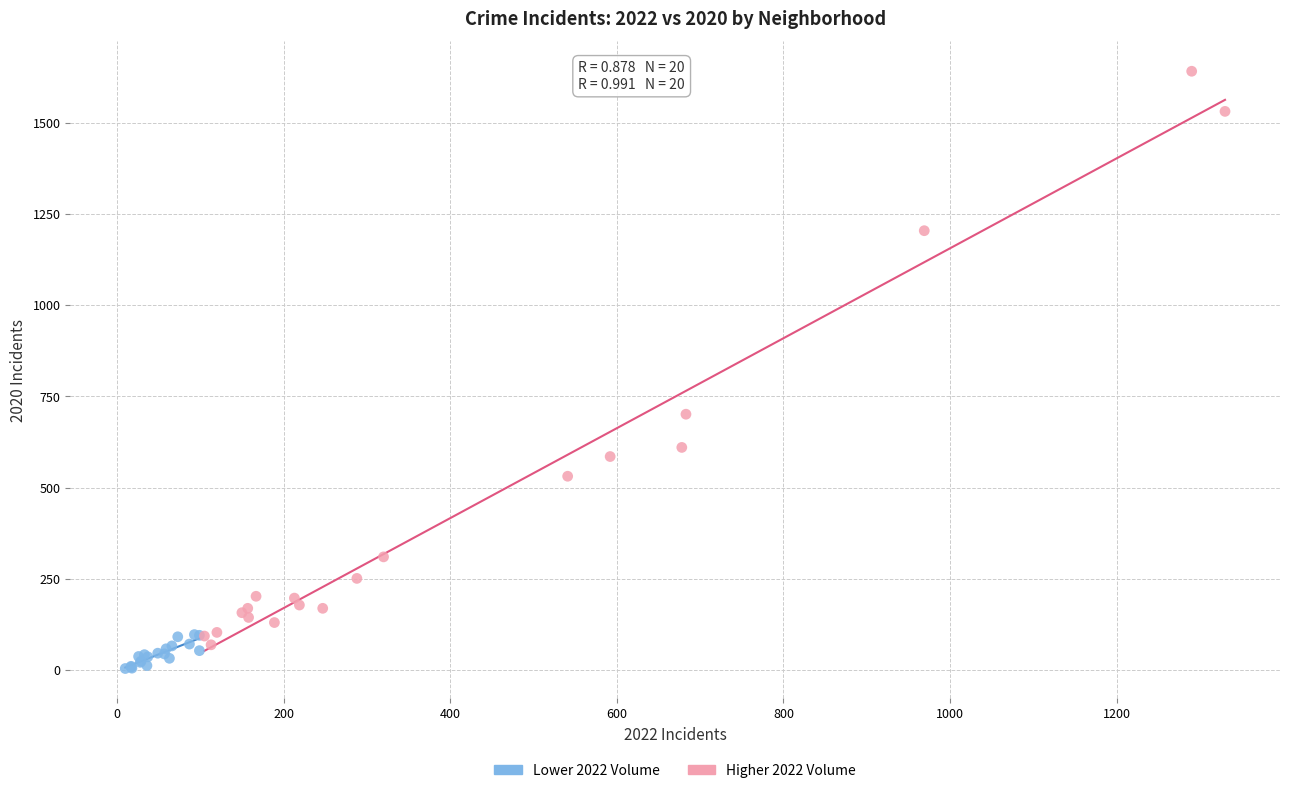

Which series has the largest Y range (max minus min)?

Higher 2022 Volume